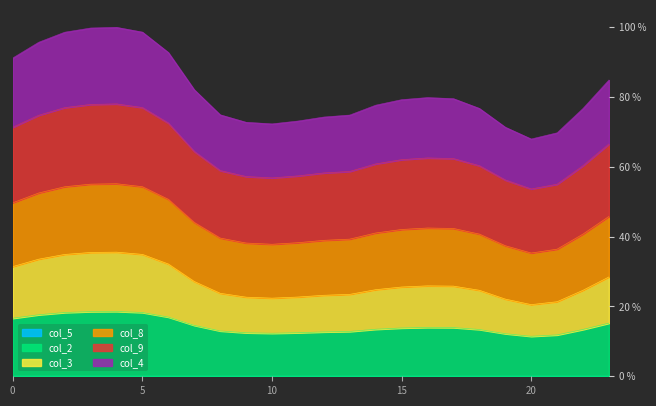

How many interior local valleys does the col_9 series have?

2